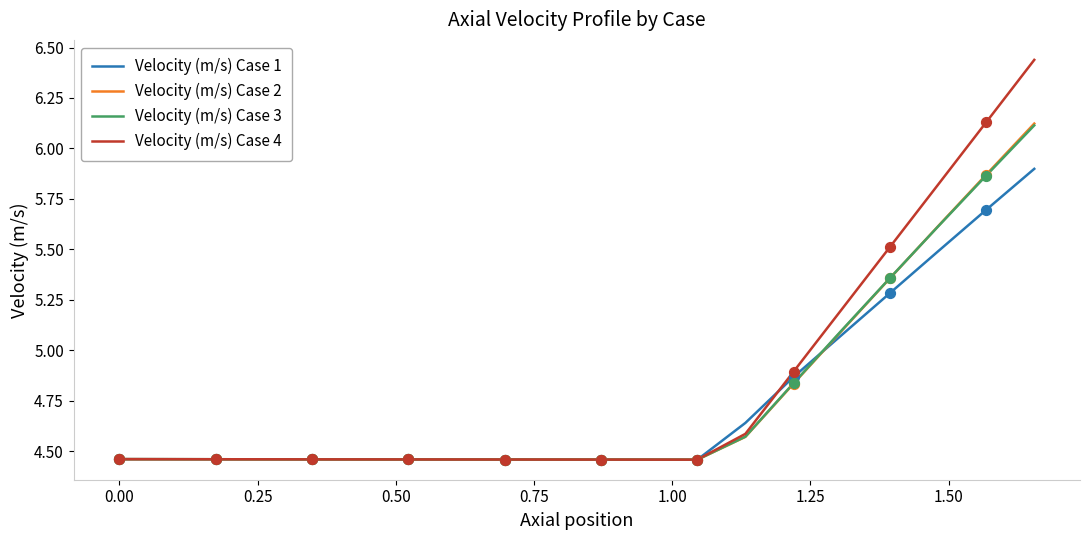

Which series has the widest spread of values?

Velocity (m/s) Case 4